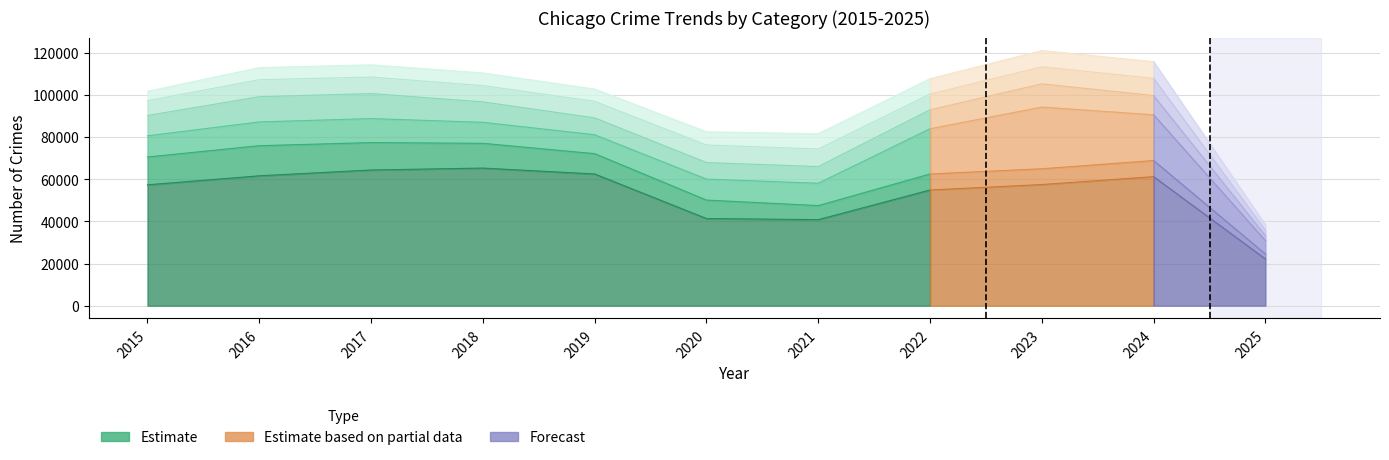

The Theft series shows 64386 at 2017. True or false?

True